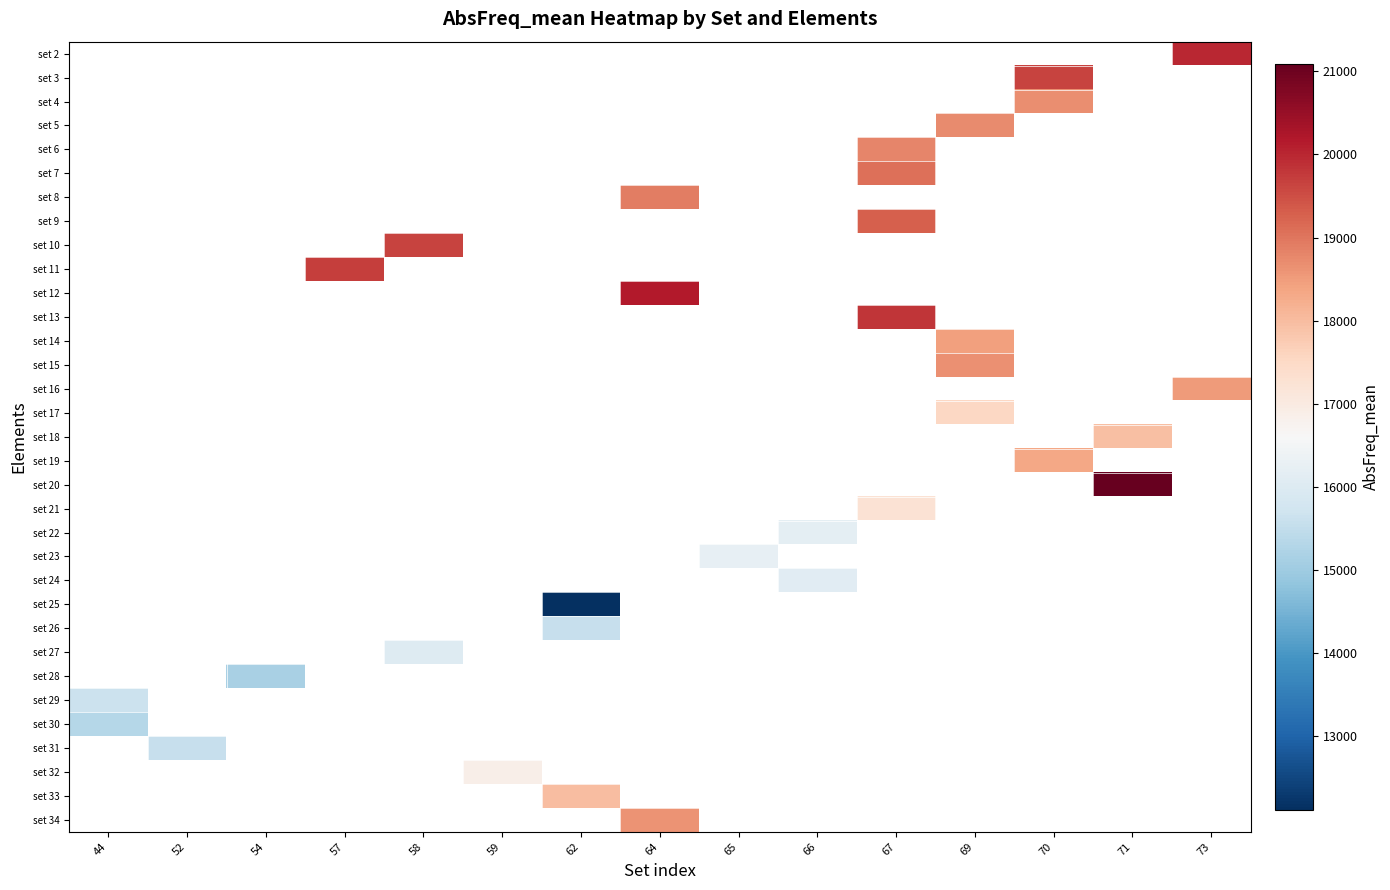

Which label corresponds to the largest value in the chart?

71